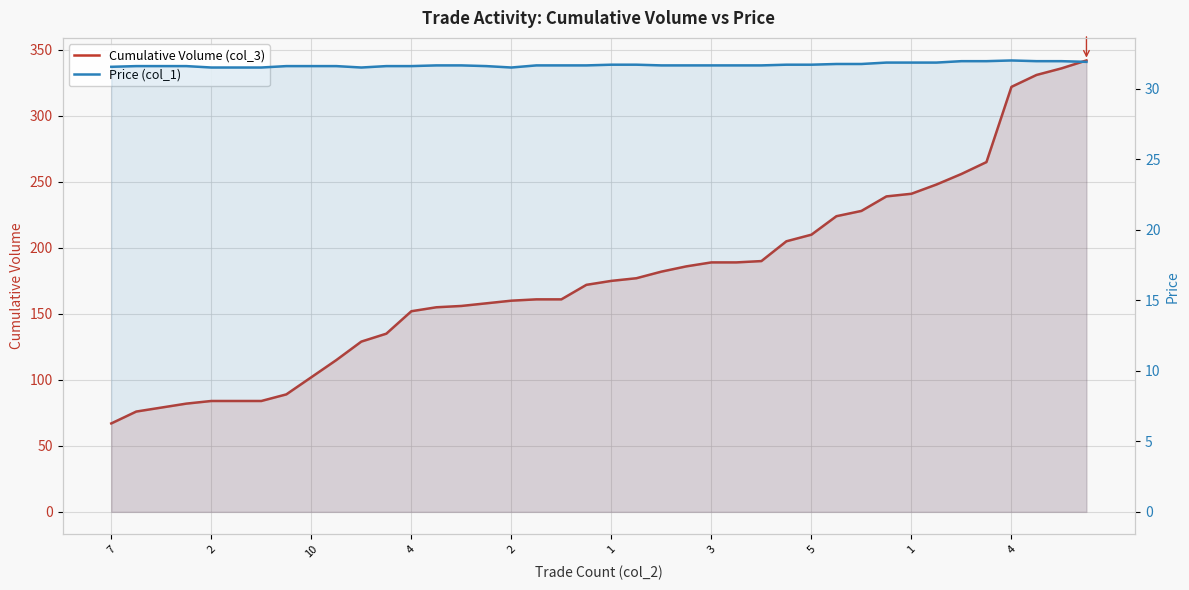

True or false: Cumulative Volume (col_3) has more than 1 interior local peaks.

False